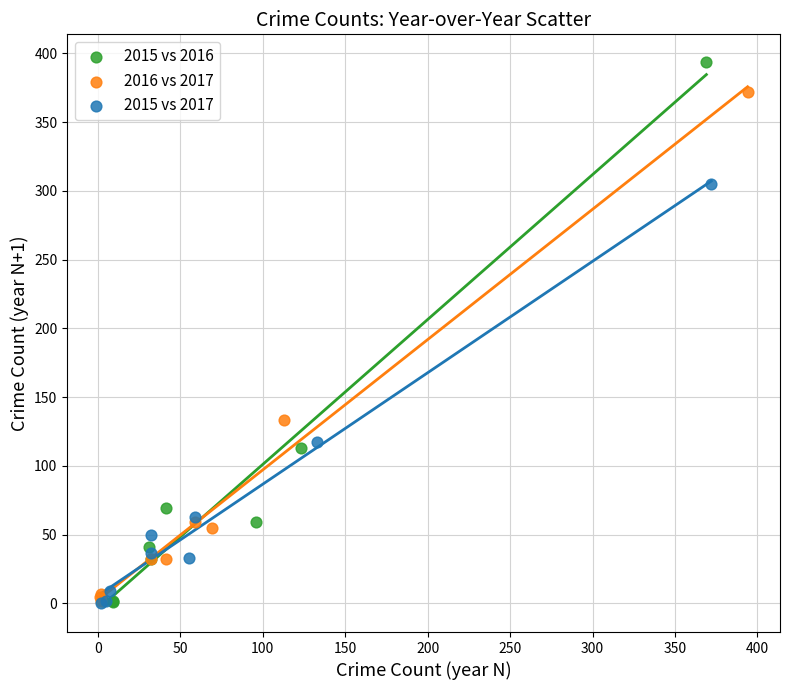

Which series has the largest Y range (max minus min)?

2015 vs 2016